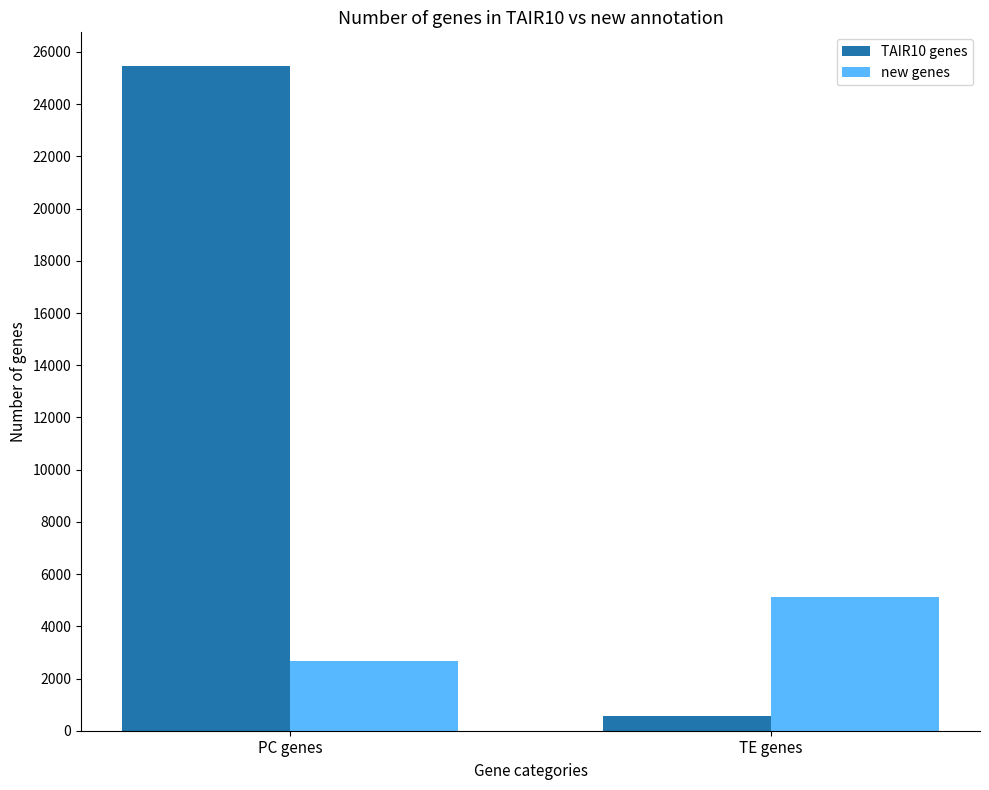

What is the label of the 1st bar from the left?

PC genes